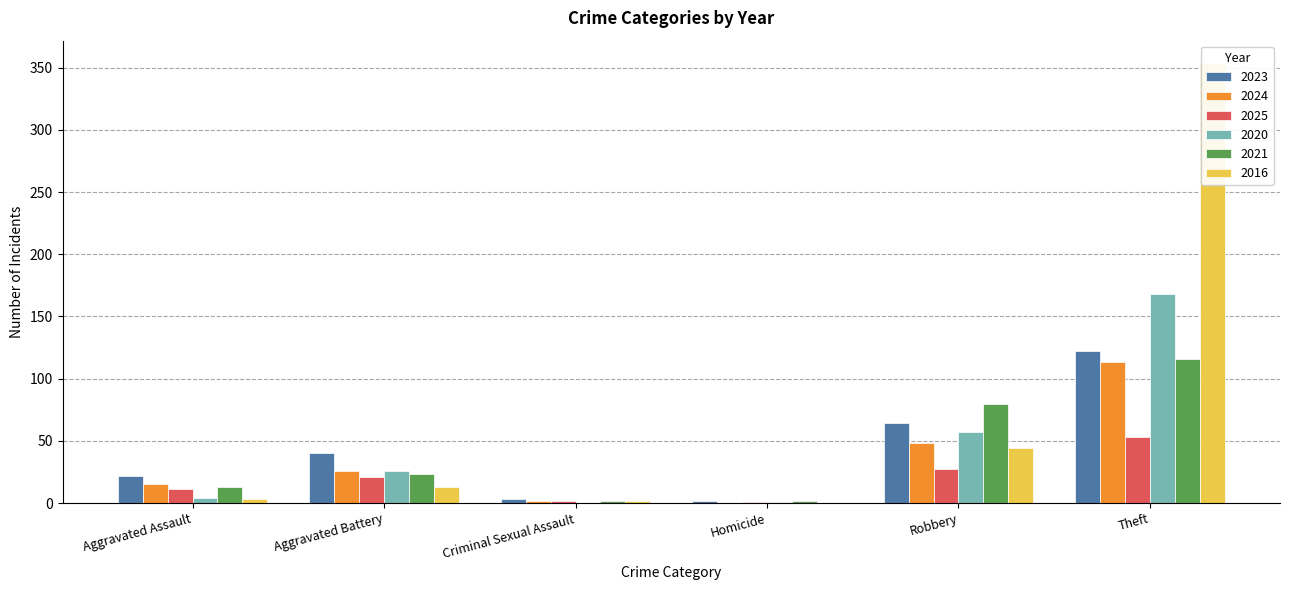

Which series has the largest total across all categories?

2016